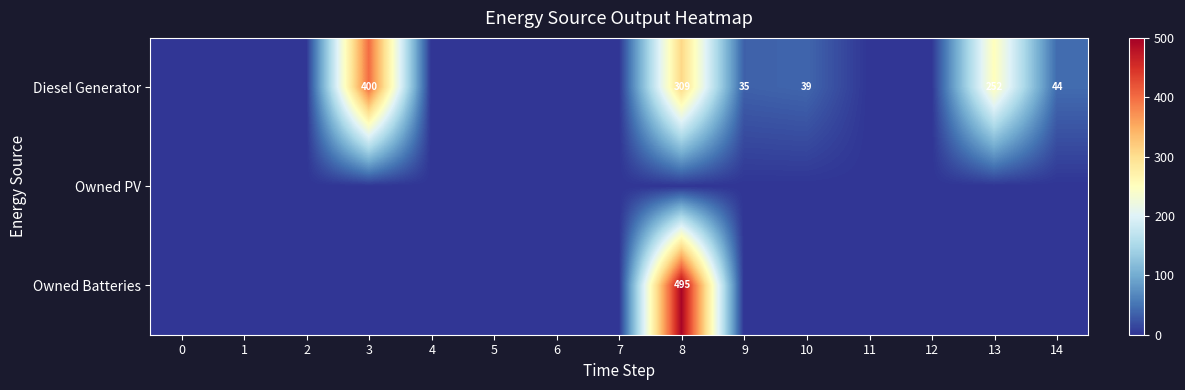

True or false: row_2 has a value of 321.2 at 13.

False